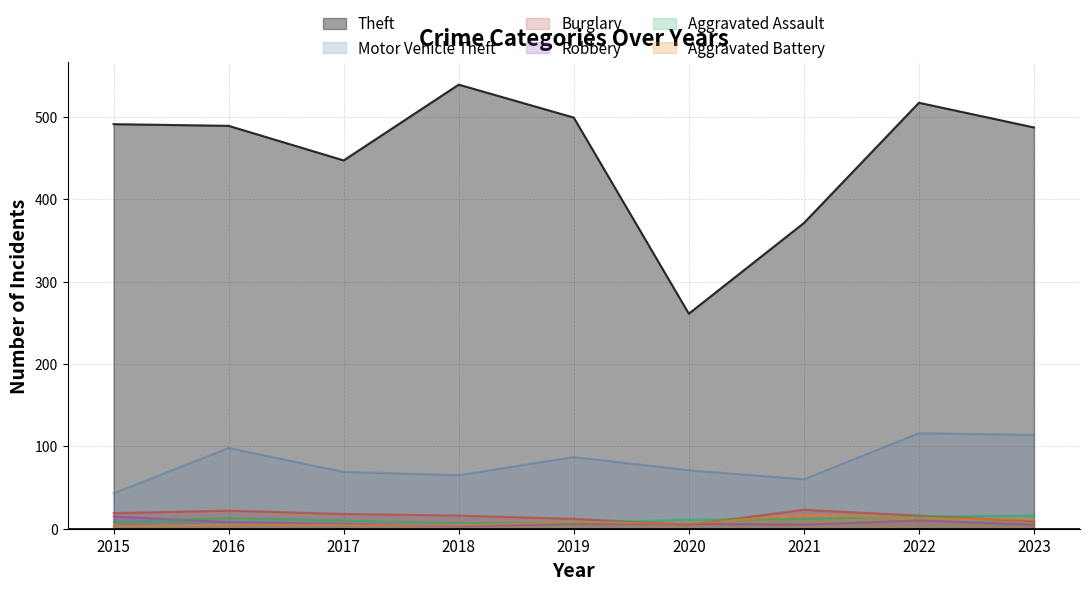

Rank the categories by Motor Vehicle Theft value from highest to lowest.

2022, 2023, 2016, 2019, 2020, 2017, 2018, 2021, 2015